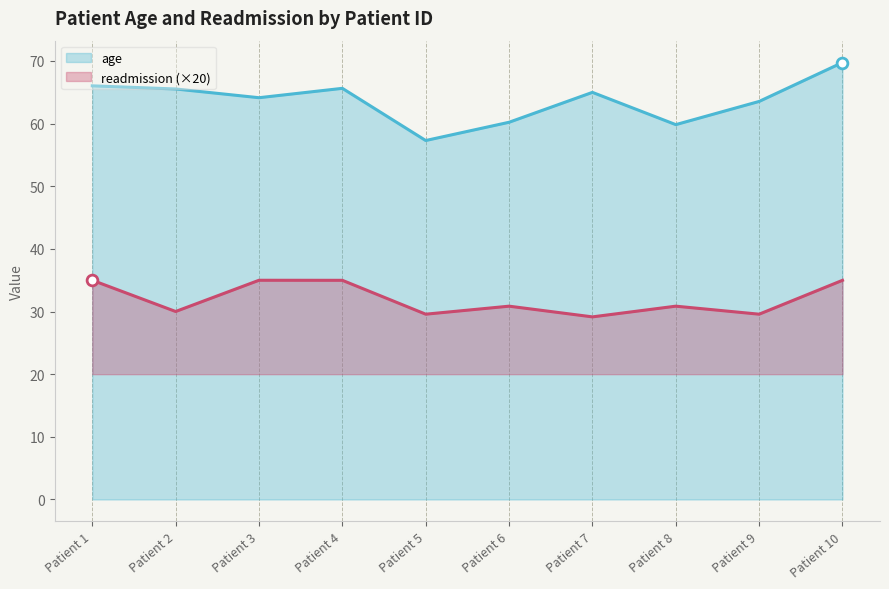

At how many categories does at least one series exceed 31?

10